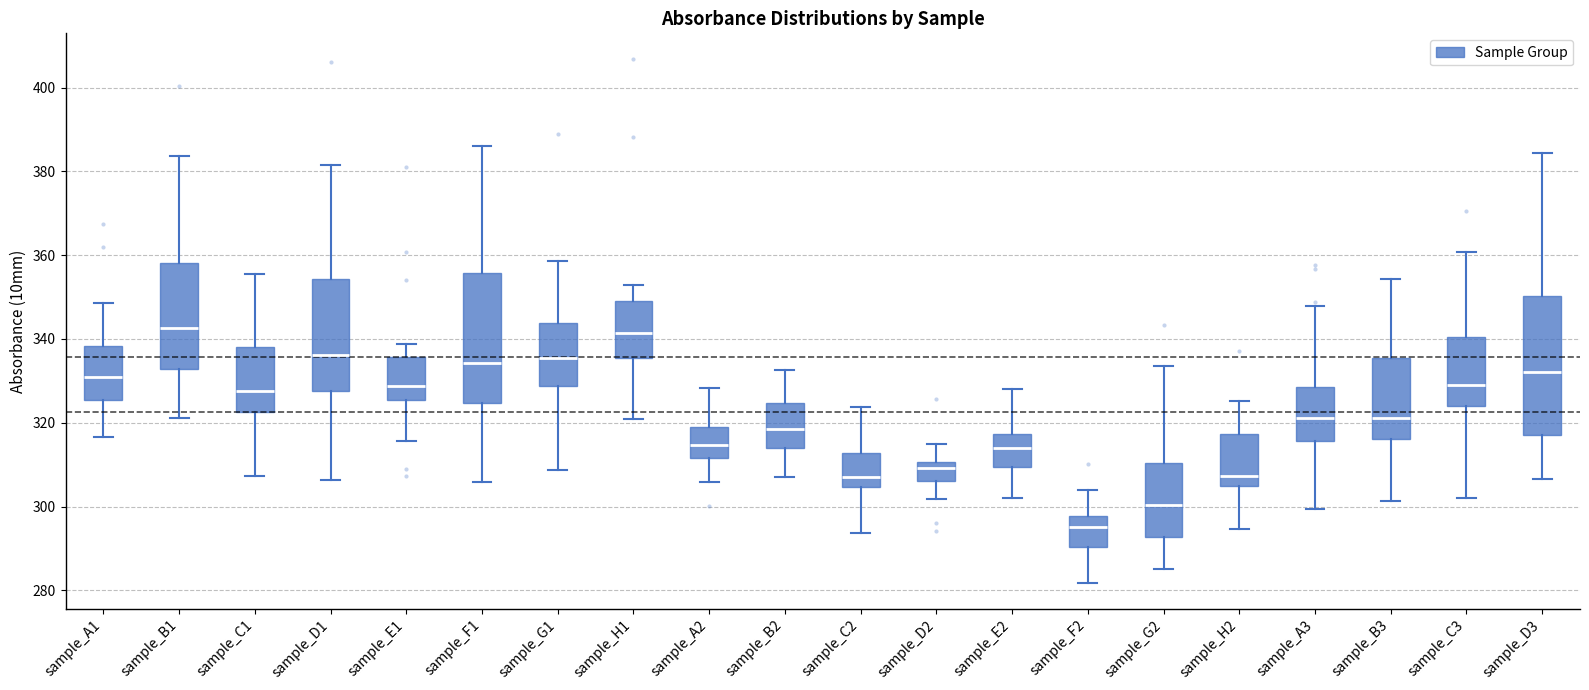

Reading left to right, transcribe this box plot: for each box, give where its median line is, the range the box spans, and where its two whiskers end, as read against the y-axis. The values are not printed on the chart, so give them approximately, as read against the axis.

sample_A1: median 332, box 326 to 338, whiskers 316 to 348
sample_B1: median 342, box 332 to 358, whiskers 322 to 384
sample_C1: median 328, box 322 to 338, whiskers 308 to 356
sample_D1: median 336, box 328 to 354, whiskers 306 to 382
sample_E1: median 328, box 326 to 336, whiskers 316 to 338
sample_F1: median 334, box 324 to 356, whiskers 306 to 386
sample_G1: median 336, box 328 to 344, whiskers 308 to 358
sample_H1: median 342, box 336 to 348, whiskers 320 to 352
sample_A2: median 314, box 312 to 318, whiskers 306 to 328
sample_B2: median 318, box 314 to 324, whiskers 308 to 332
sample_C2: median 306, box 304 to 312, whiskers 294 to 324
sample_D2: median 310 (just below the box's upper edge), box 306 to 310, whiskers 302 to 316
sample_E2: median 314, box 310 to 318, whiskers 302 to 328
sample_F2: median 296, box 290 to 298, whiskers 282 to 304
sample_G2: median 300, box 292 to 310, whiskers 286 to 334
sample_H2: median 308, box 304 to 318, whiskers 294 to 326
sample_A3: median 322, box 316 to 328, whiskers 300 to 348
sample_B3: median 322, box 316 to 336, whiskers 302 to 354
sample_C3: median 330, box 324 to 340, whiskers 302 to 360
sample_D3: median 332, box 318 to 350, whiskers 306 to 384